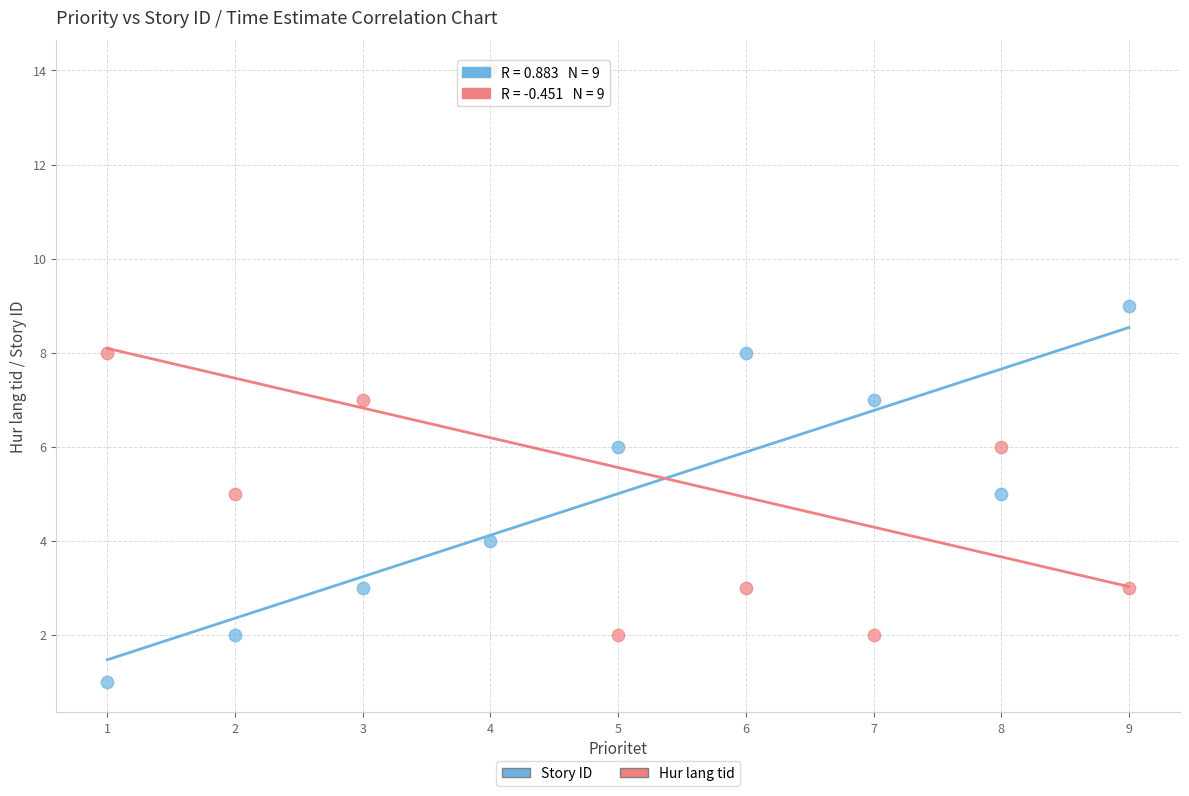

Which series contains the lowest Y value?

Story ID